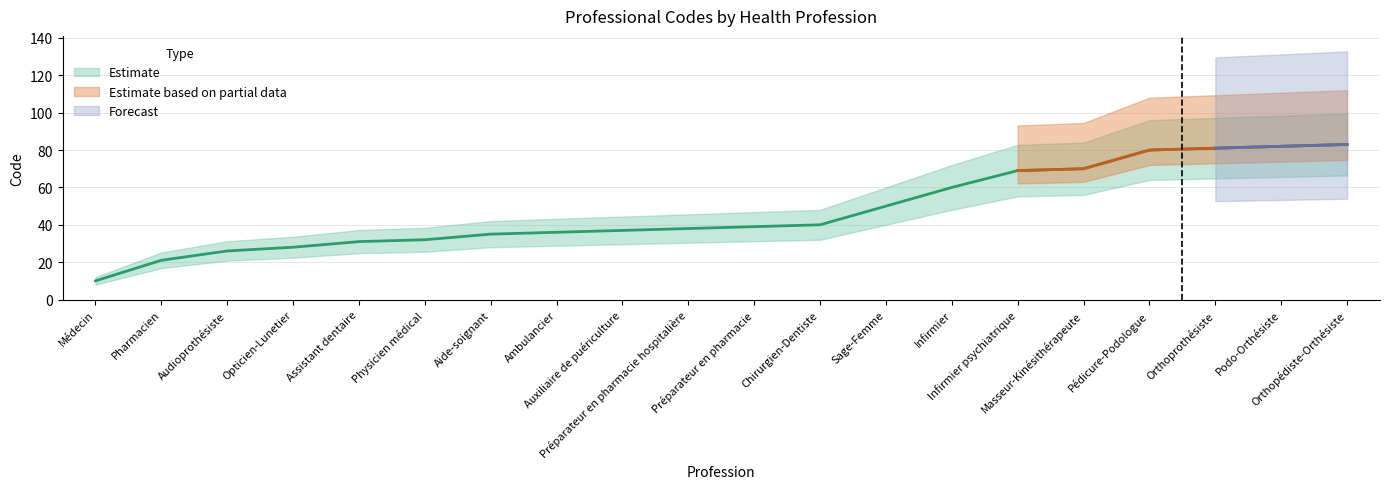

True or false: there are more than 1 points higher than both neighbors.

False